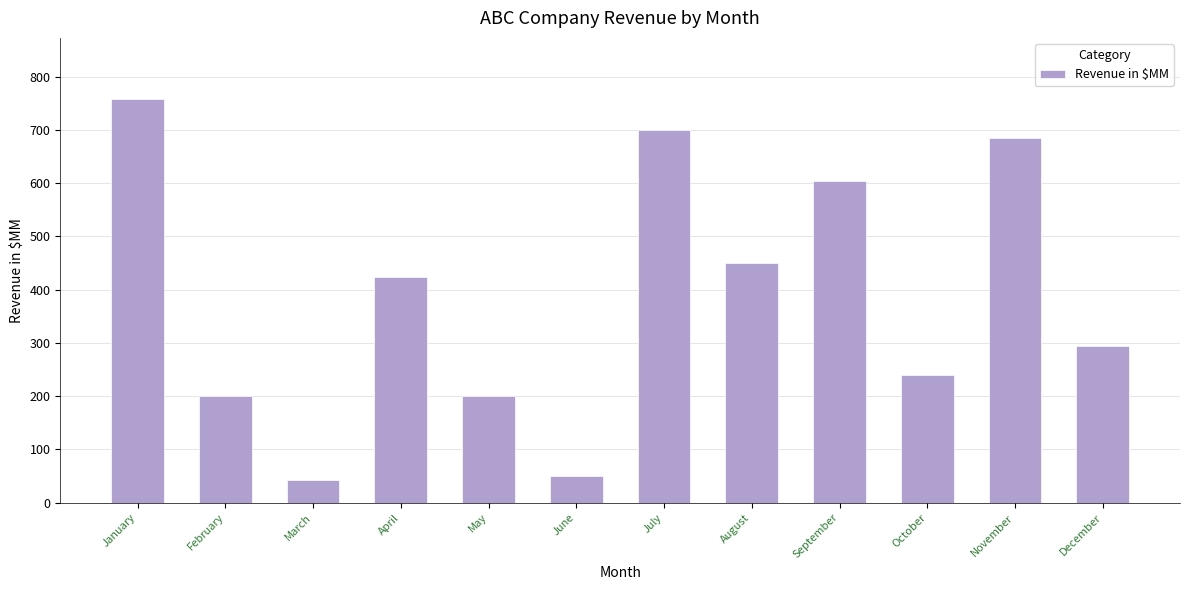

How many series are shown in this chart?

1